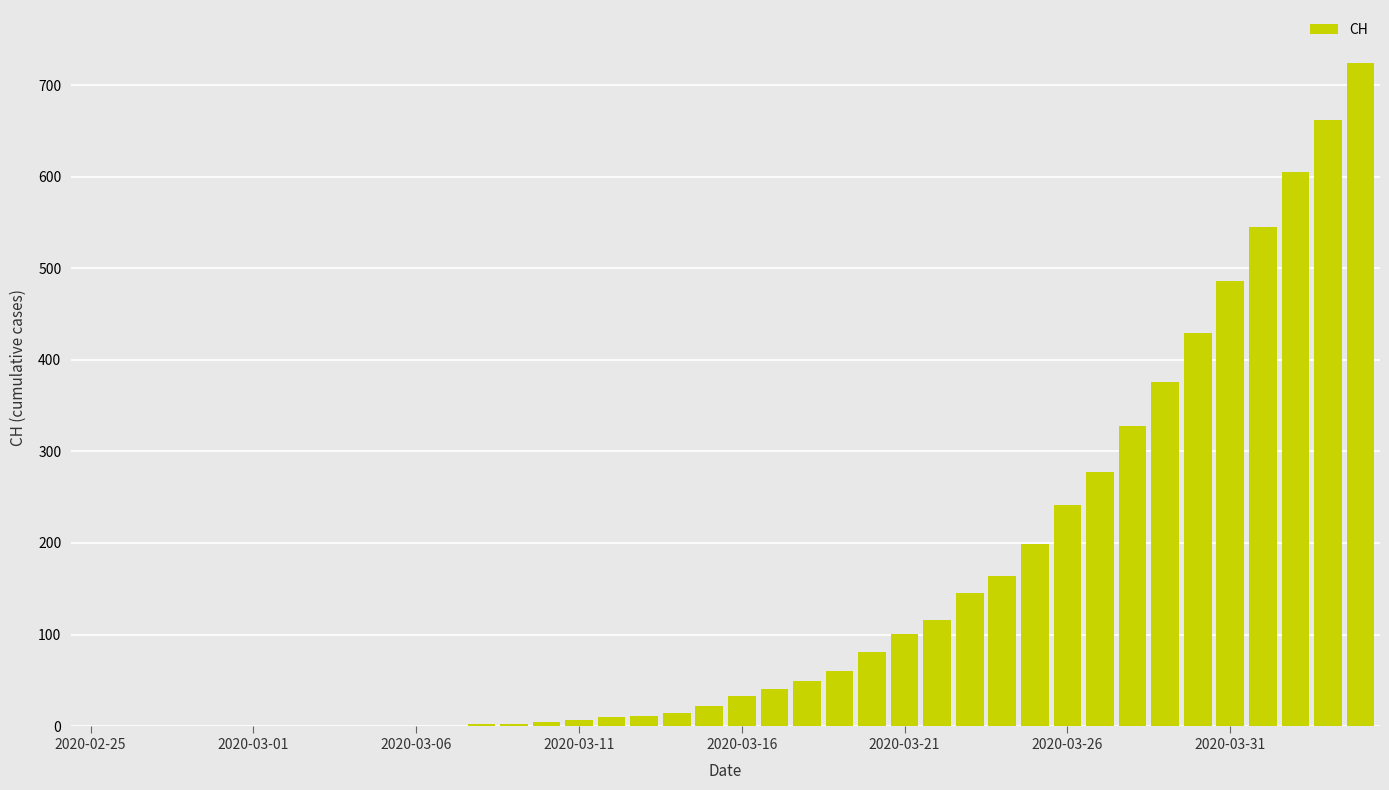

What is the maximum value shown in the chart?

724